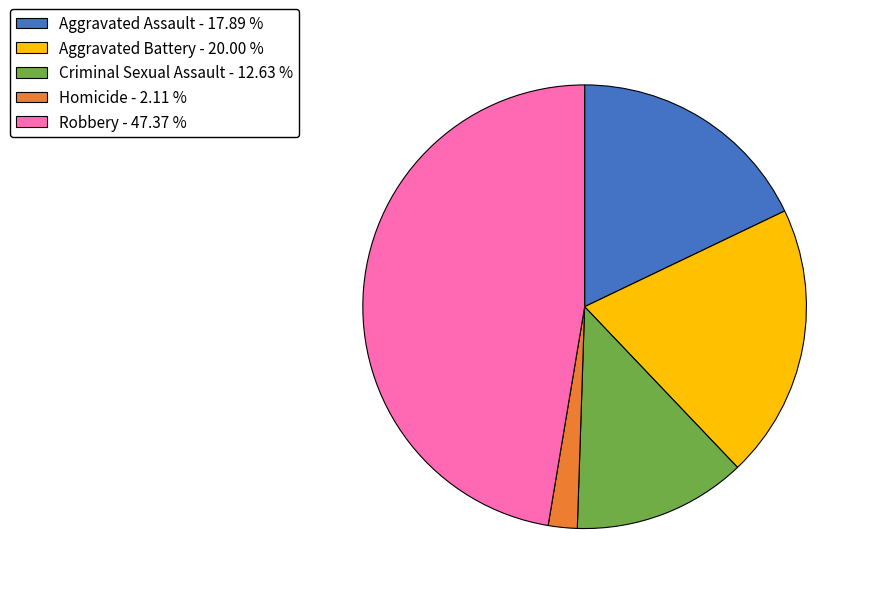

Approximately how many times larger is the value at Aggravated Assault compared to Robbery?

0.4